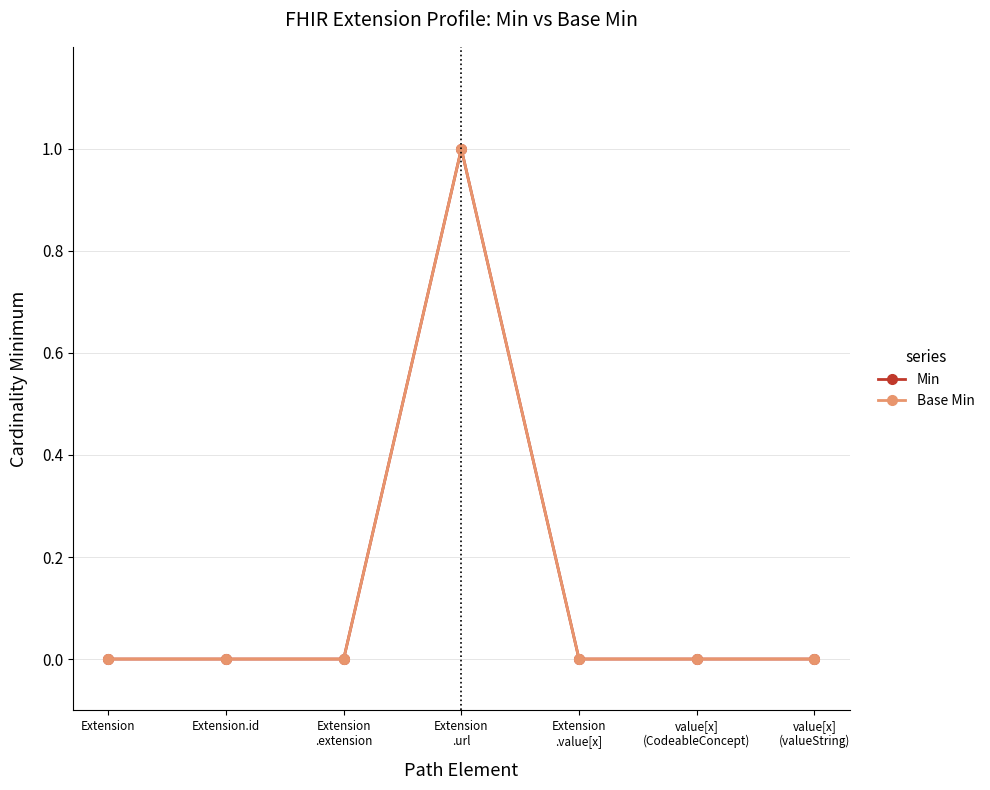

Reading left to right, transcribe all the data shown in this chart.

Min: 0	0	0	1	0	0	0
Base Min: 0	0	0	1	0	0	0